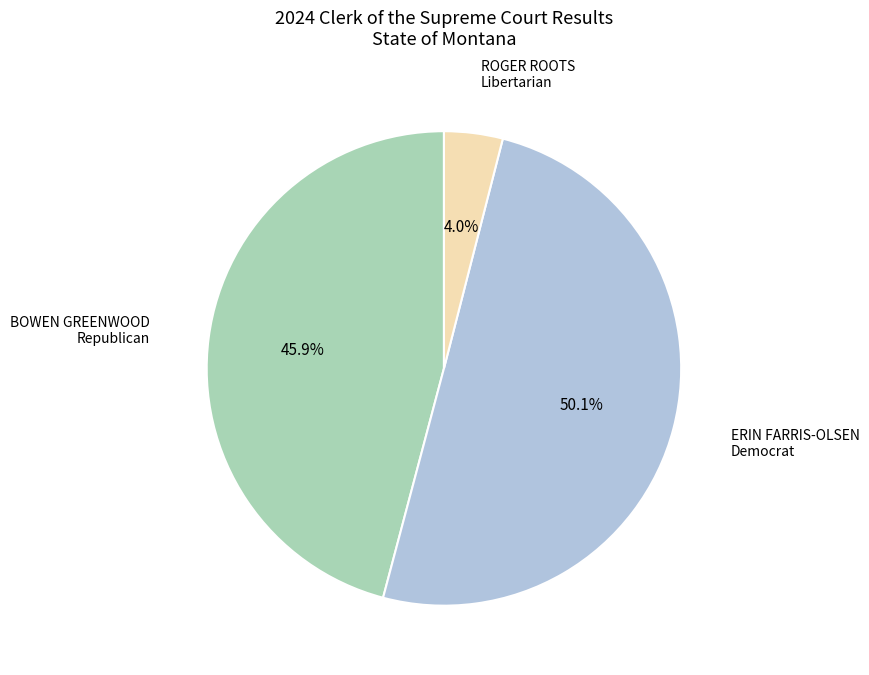

Which category has the smallest portion of the pie?

ROGER ROOTS Libertarian